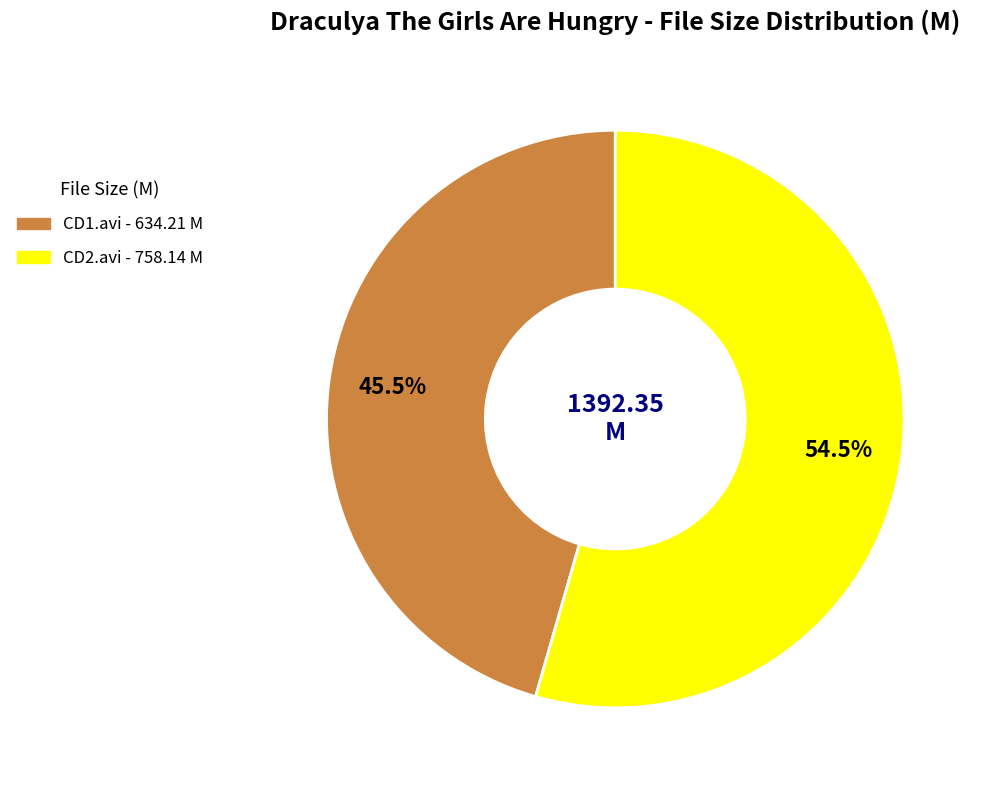

How many slices are in this pie chart?

2